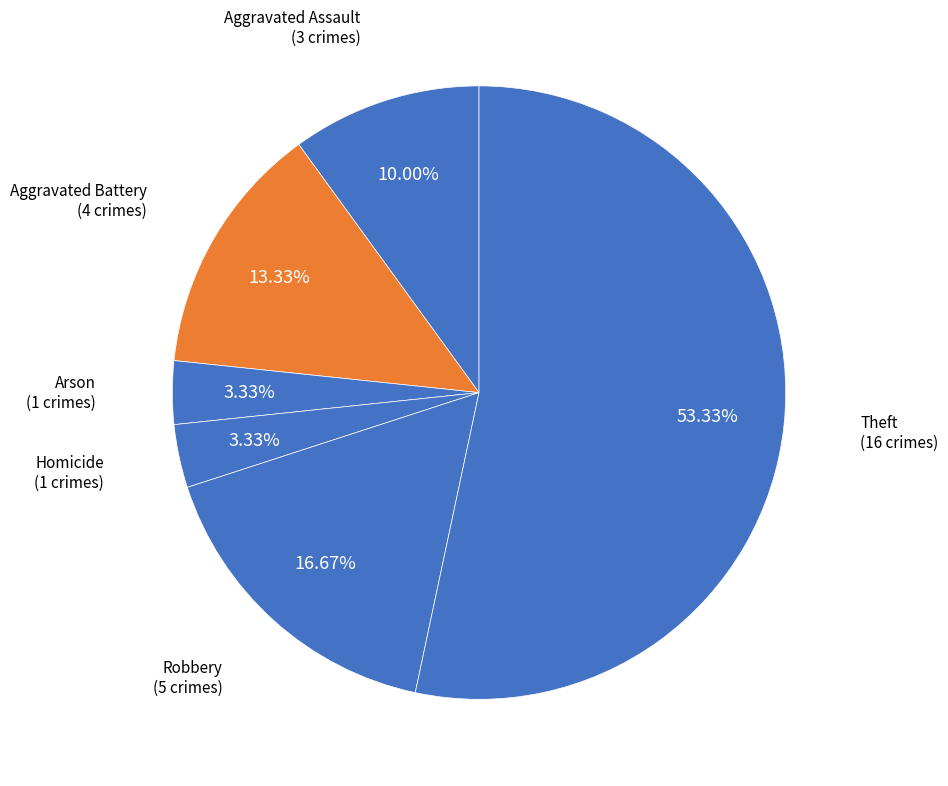

Does Aggravated Battery account for over 50% of the chart?

No